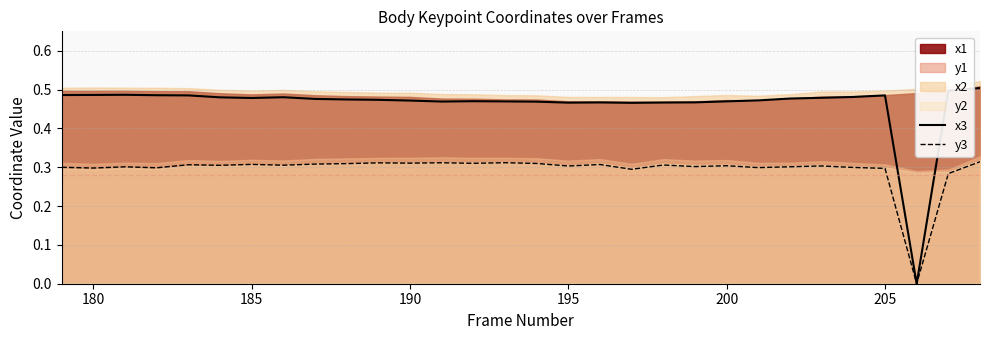

Which series has the largest total across all categories?

x3